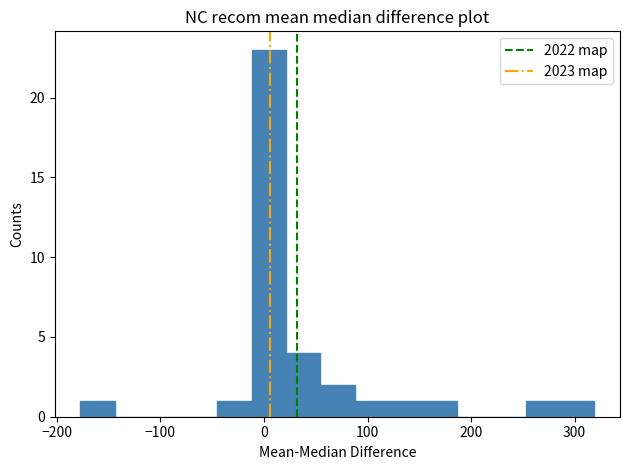

Read against the x-axis, roughly where is the centre of the tallest bar?

0